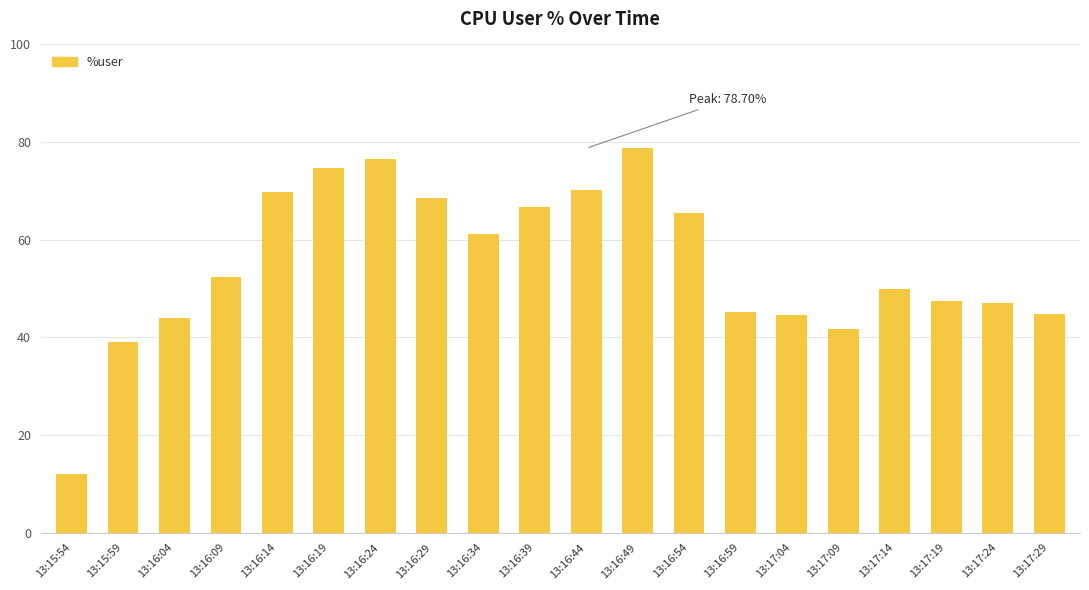

What is the ratio of the value at 13:16:44 to the value at 13:16:54?

1.1